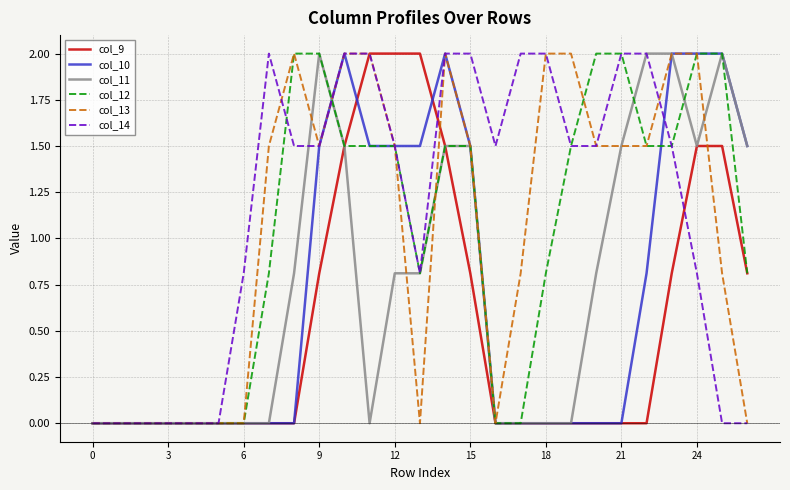

Which series has the largest total across all categories?

col_14